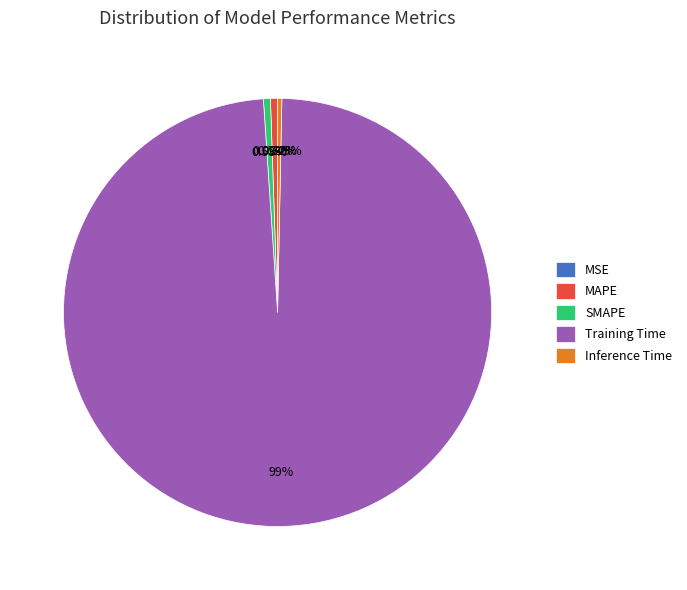

Which slice is the largest?

Training Time